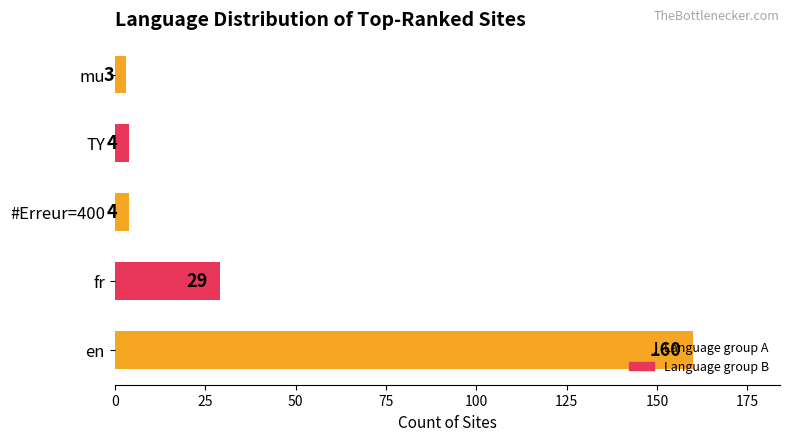

What is the maximum value shown in the chart?

160